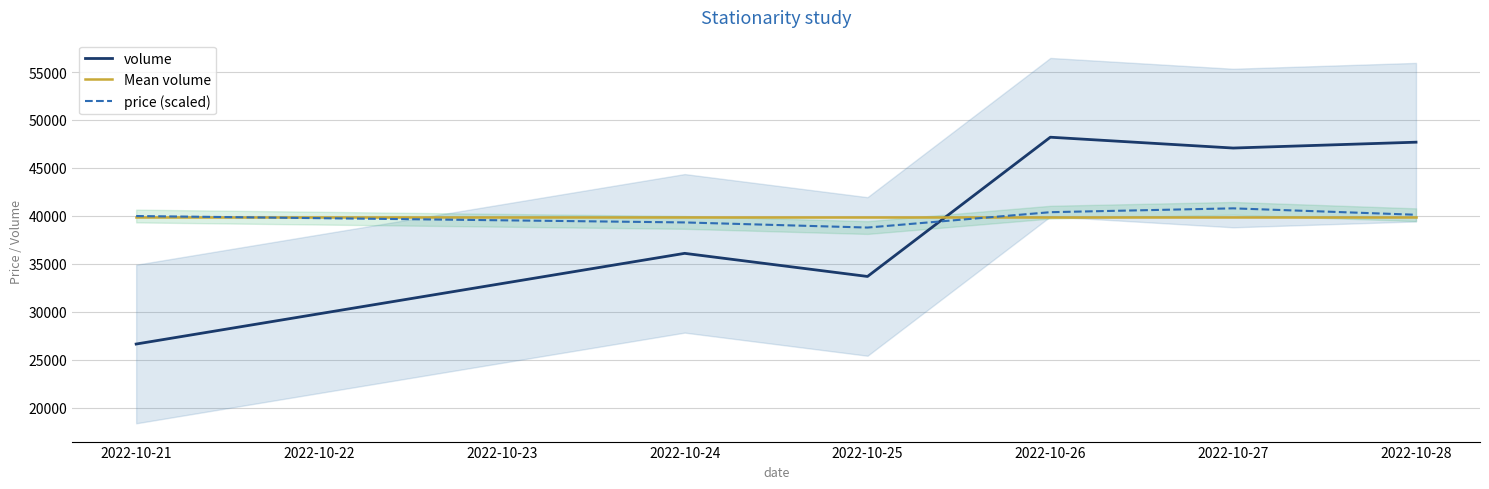

Is it true that volume equals 48203.0 at 2022-10-26?

True